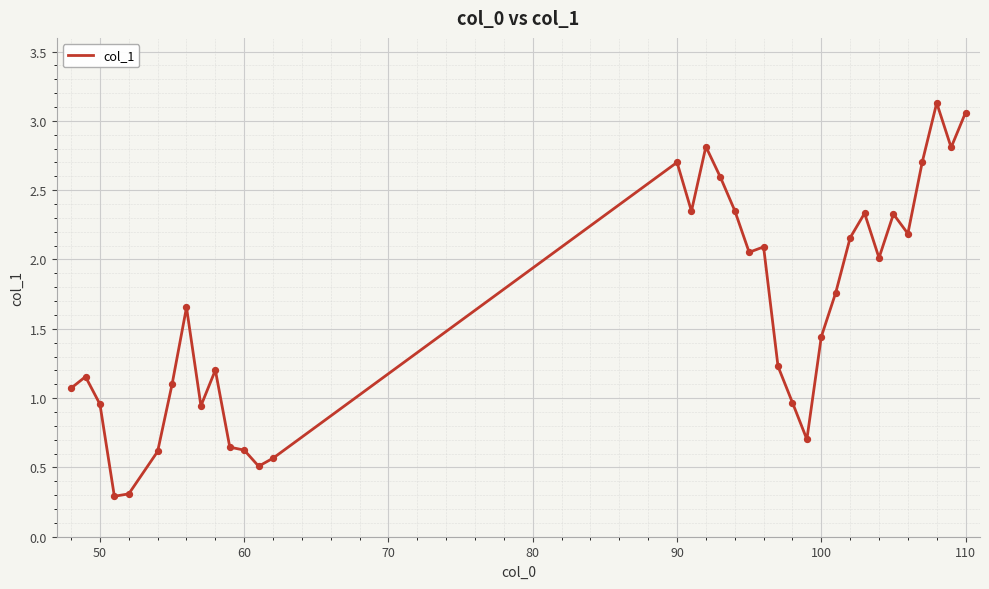

What is the smallest value displayed?

0.3